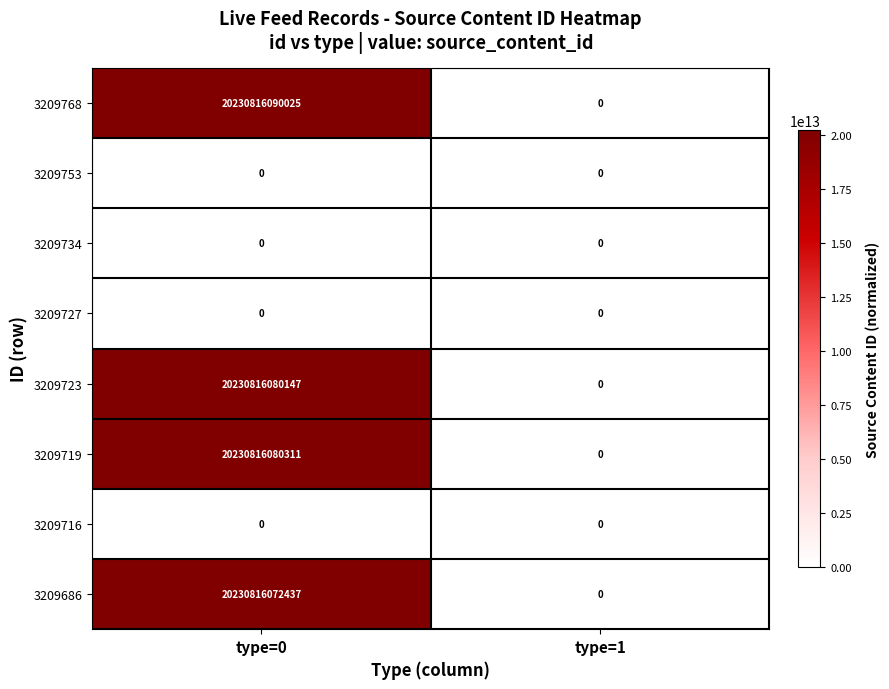

True or false: 3209716 has a value of 0 at type=1.

True